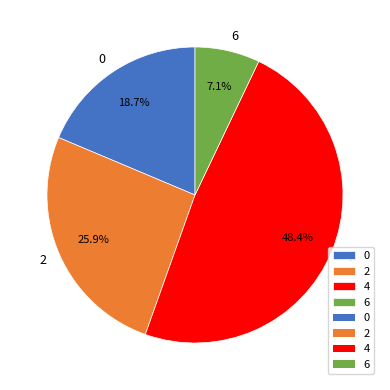

Rank the categories by value from lowest to highest.

6, 0, 2, 4